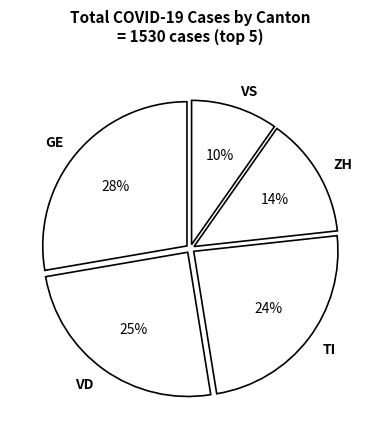

Is ZH the majority of the pie?

No